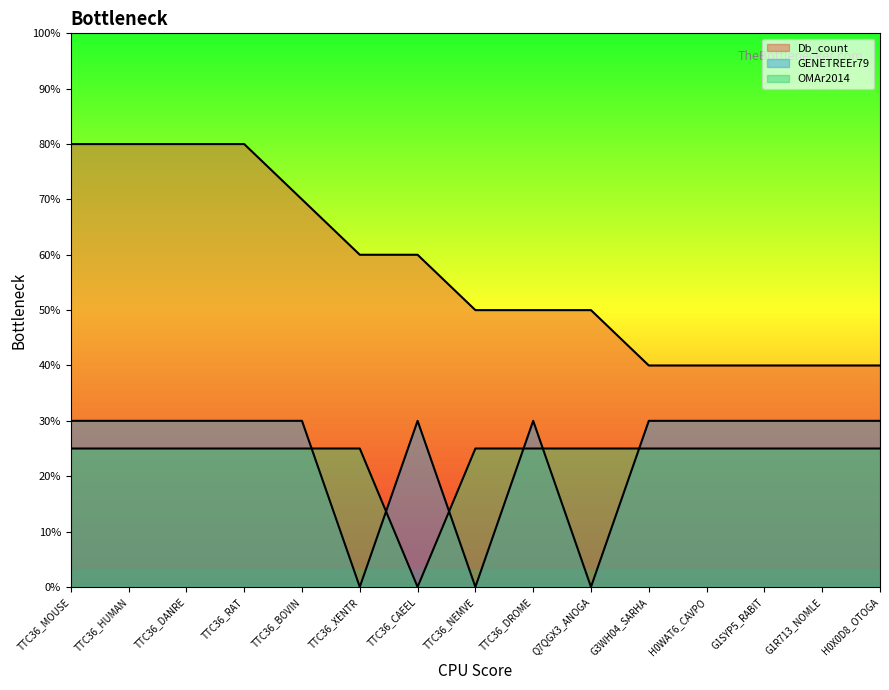

Does the chart display data point markers on the line(s)?

No